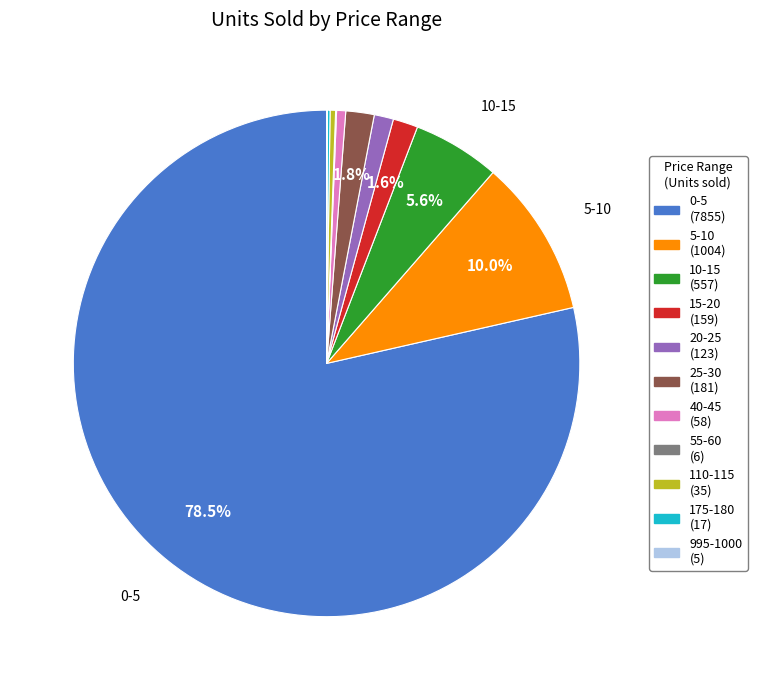

Does 0-5 represent more than half of the total?

Yes